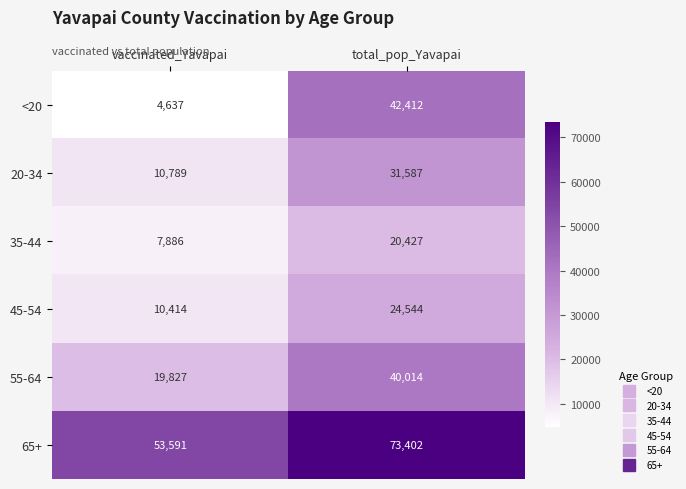

Reading right to left, extract all data points from this chart.

<20: 42412	4637
20-34: 31587	10789
35-44: 20427	7886
45-54: 24544	10414
55-64: 40014	19827
65+: 73402	53591